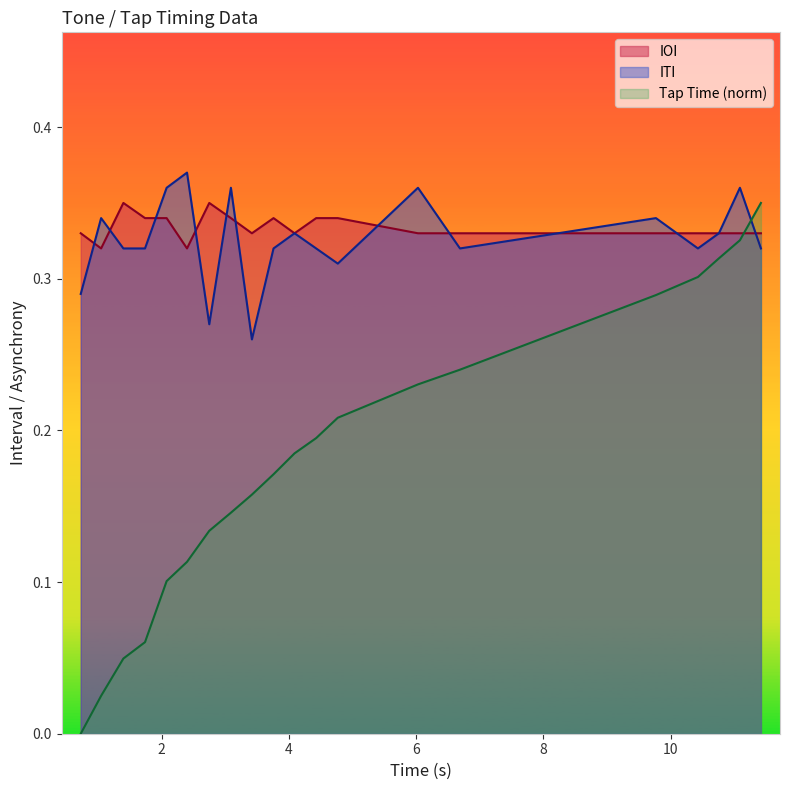

What is the sum of all ITI values?

6.5